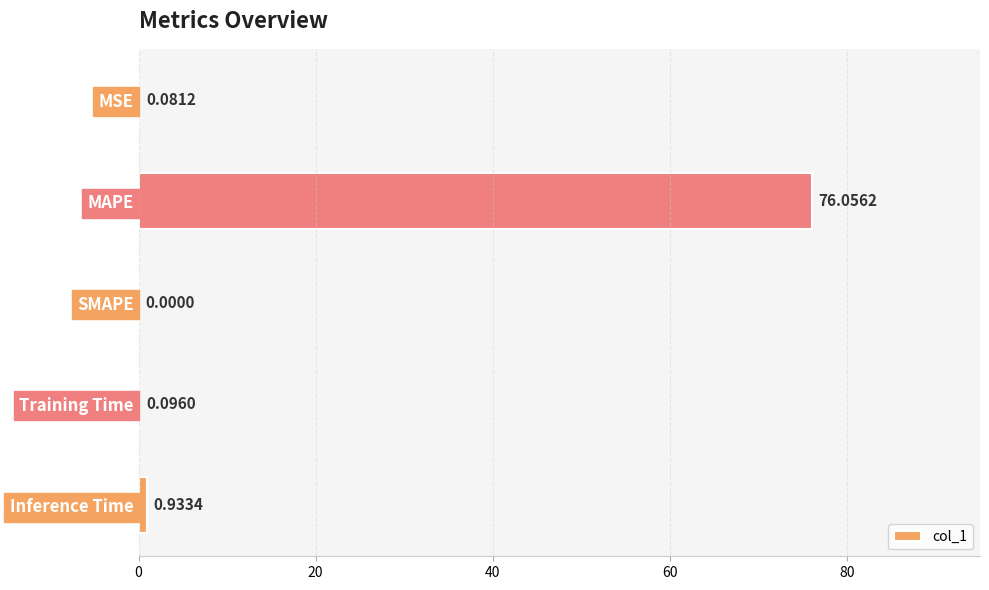

What is the sum of the values at MAPE and SMAPE?

76.1